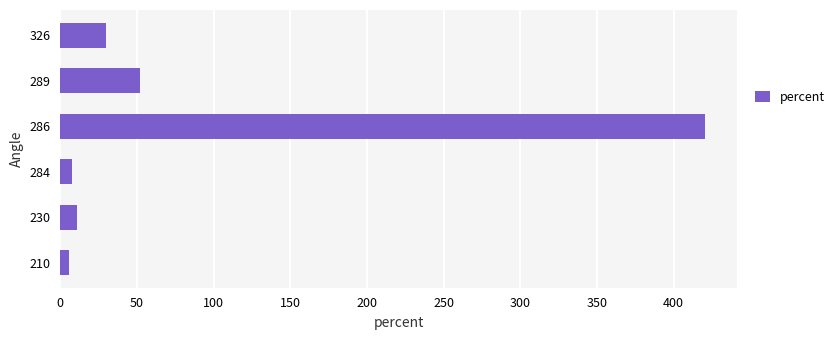

Are the bars grouped side by side (vs. stacked)?

No